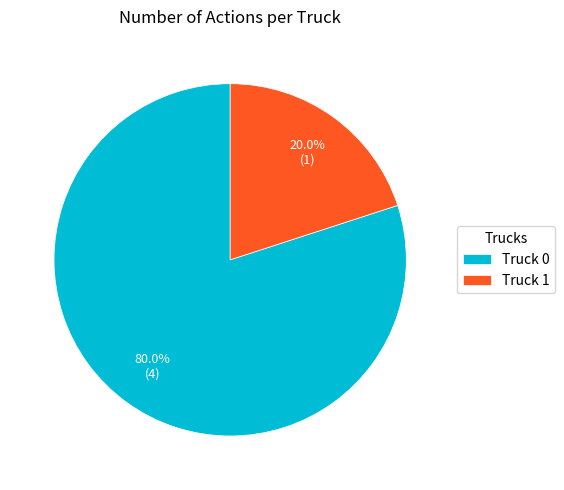

What is the total percentage of Truck 0 and Truck 1?

100.0%